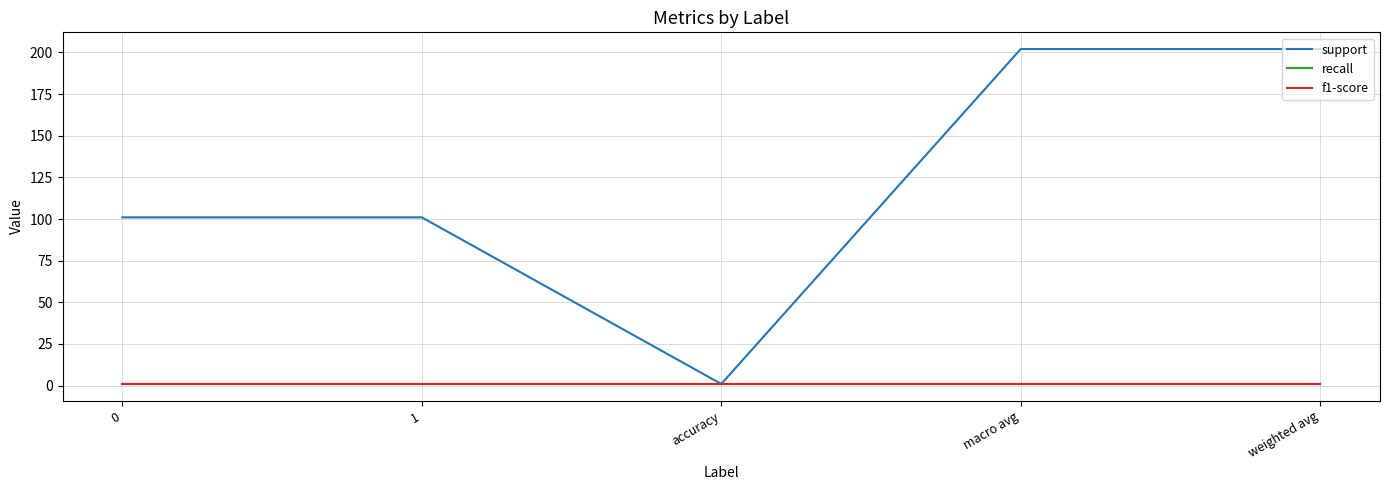

Does the chart have visible grid lines?

Yes